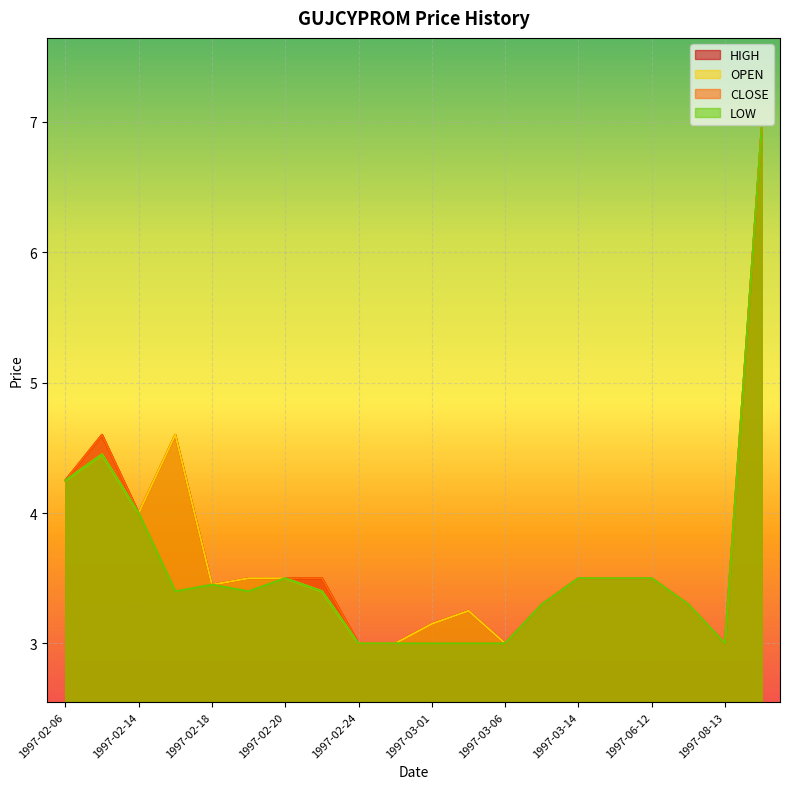

Rank the categories by CLOSE value from lowest to highest.

1997-02-24, 1997-02-25, 1997-03-01, 1997-03-04, 1997-03-06, 1997-08-13, 1997-03-13, 1997-08-04, 1997-02-17, 1997-02-19, 1997-02-18, 1997-02-20, 1997-02-21, 1997-03-14, 1997-03-17, 1997-06-12, 1997-02-14, 1997-02-06, 1997-02-13, 1998-04-20